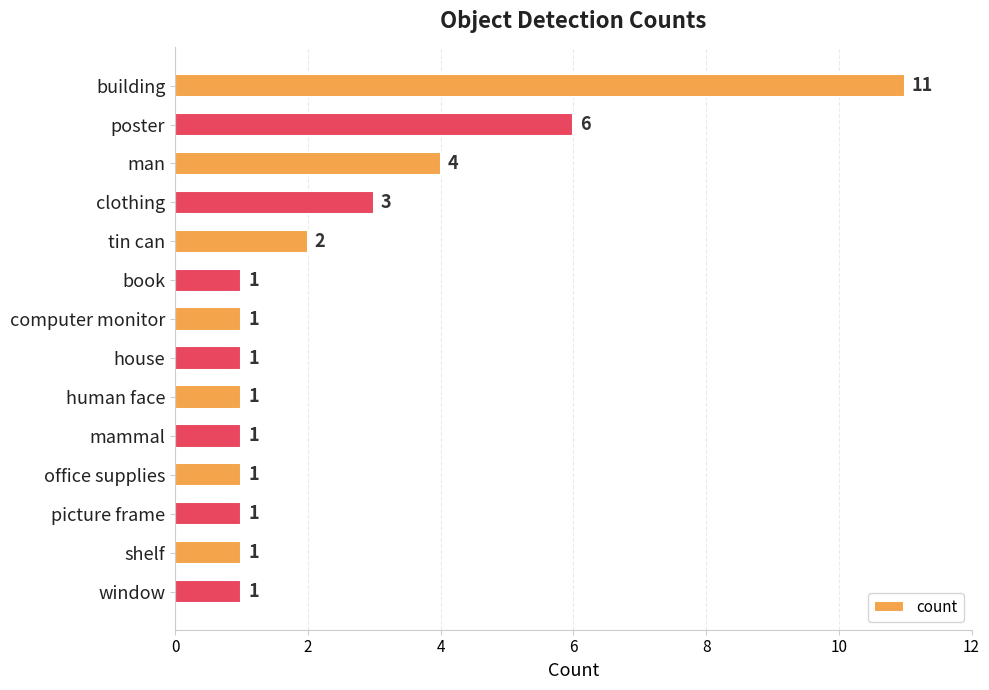

What is the maximum value shown in the chart?

11